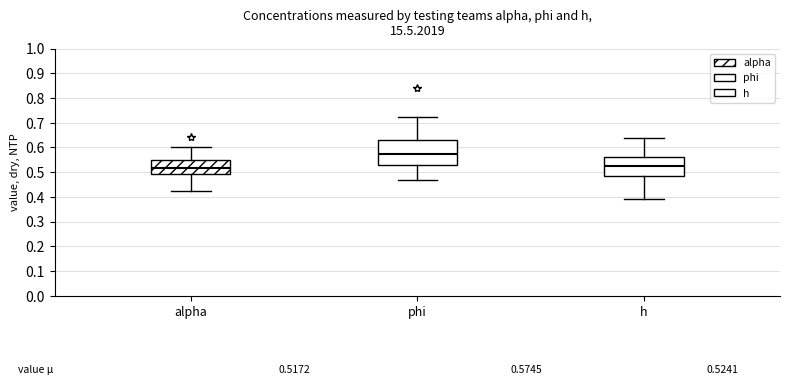

Which box has the highest median line?

phi